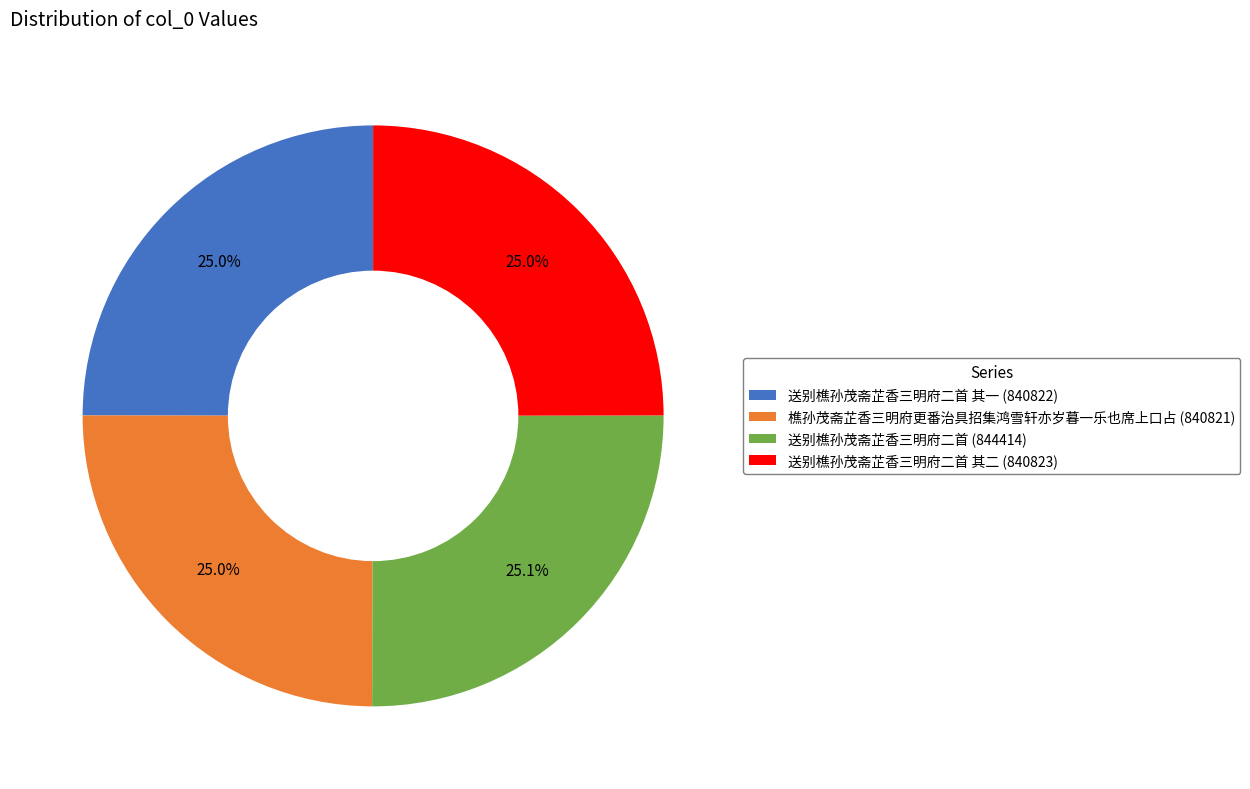

Does any single category account for the majority?

No